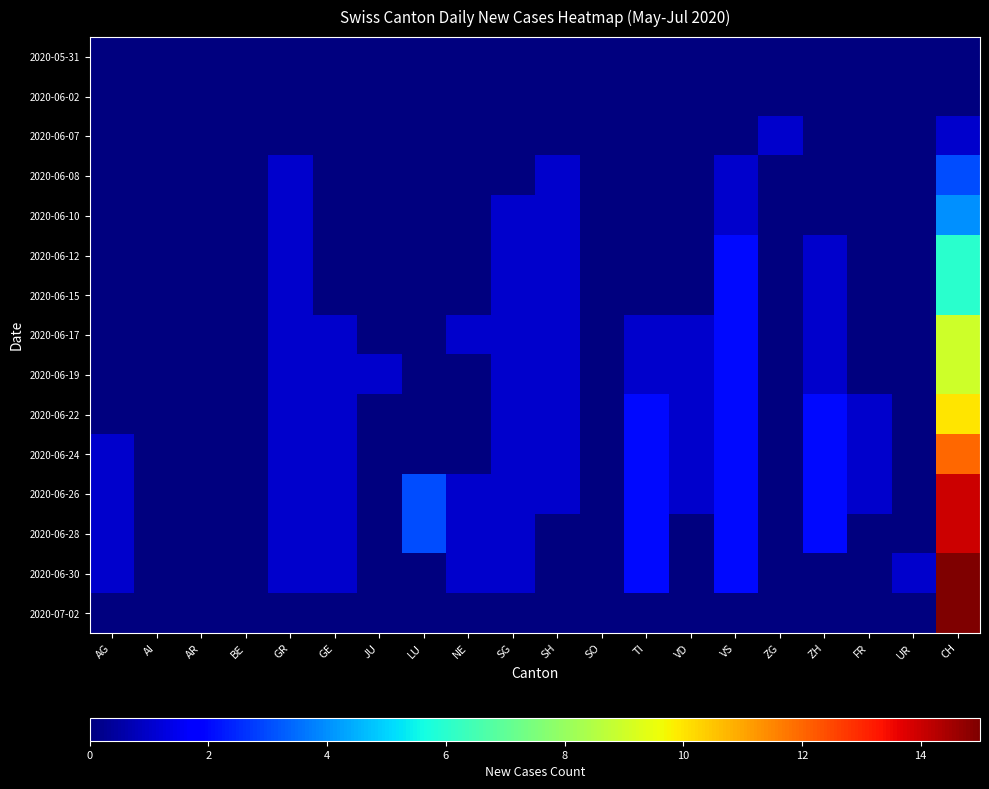

Rank the series at CH from lowest to highest value.

2020-05-31, 2020-06-02, 2020-06-07, 2020-06-08, 2020-06-10, 2020-06-12, 2020-06-15, 2020-06-17, 2020-06-19, 2020-06-22, 2020-06-24, 2020-06-26, 2020-06-28, 2020-06-30, 2020-07-02